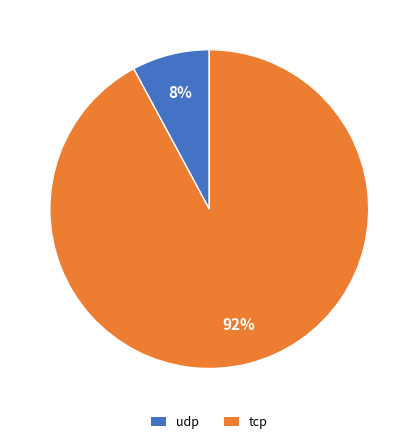

What is the largest slice in the pie chart?

tcp